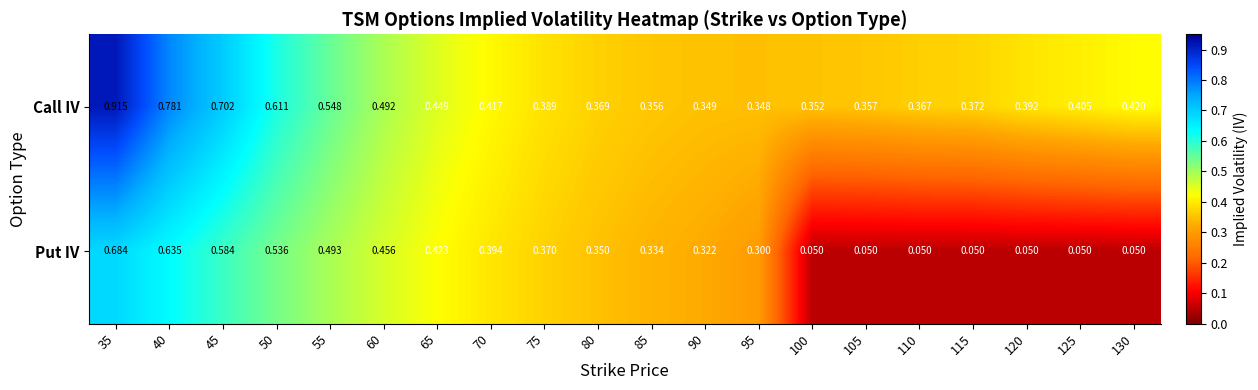

List the series in order of their overall mean, lowest first.

Put IV, Call IV